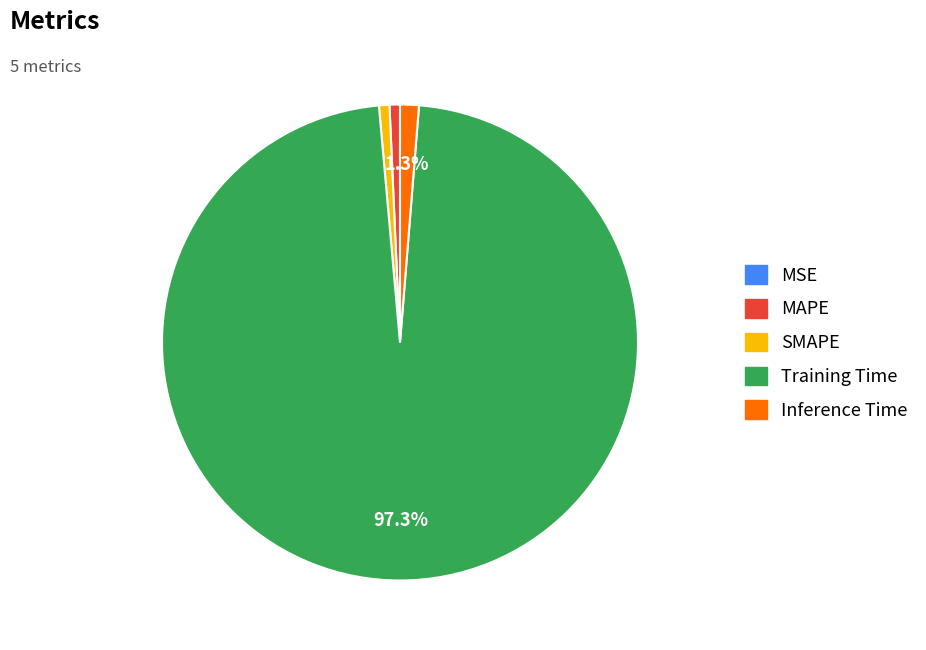

What portion of the pie excludes Training Time?

2.7%